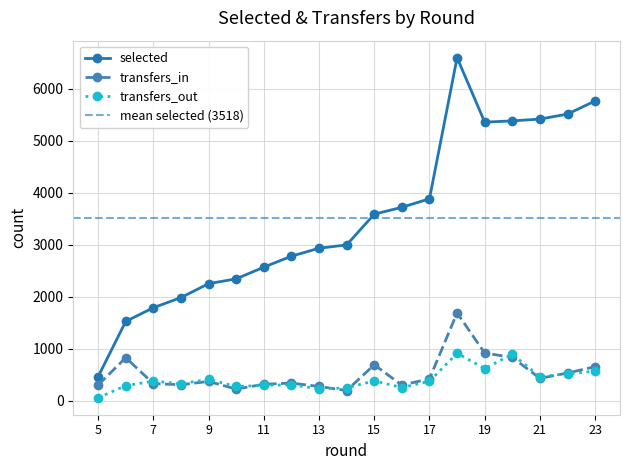

What is the greatest value displayed?

6597